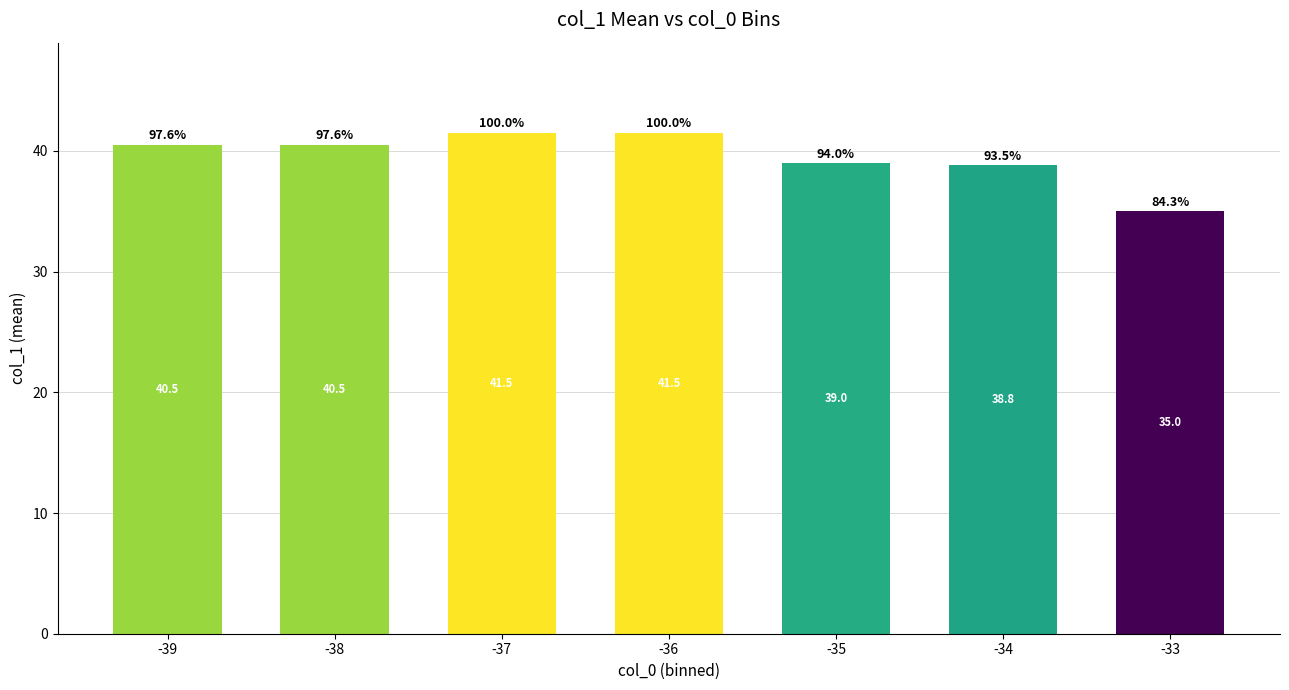

Where does the data first go above 40?

-39